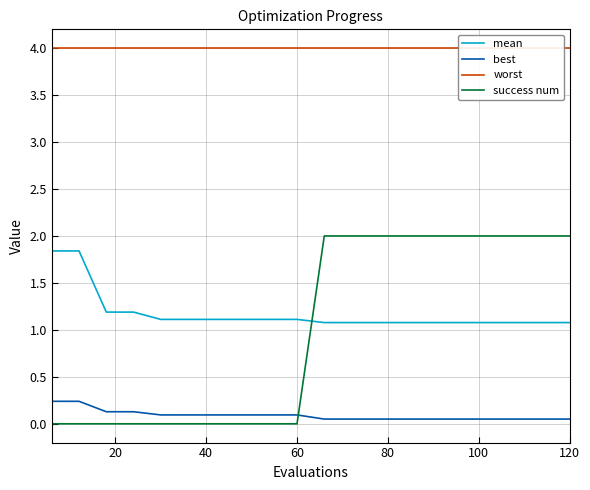

How many times do mean and success num cross each other?

1